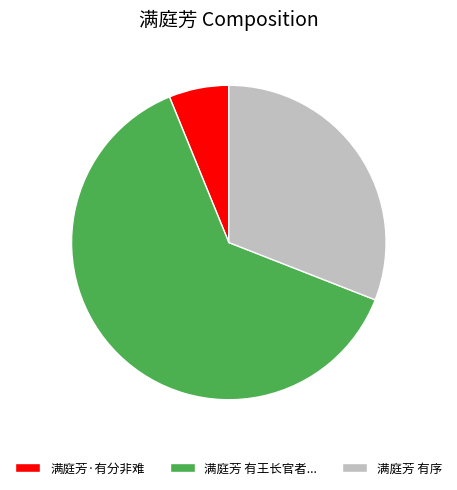

Which slice is the smallest?

满庭芳·有分非难